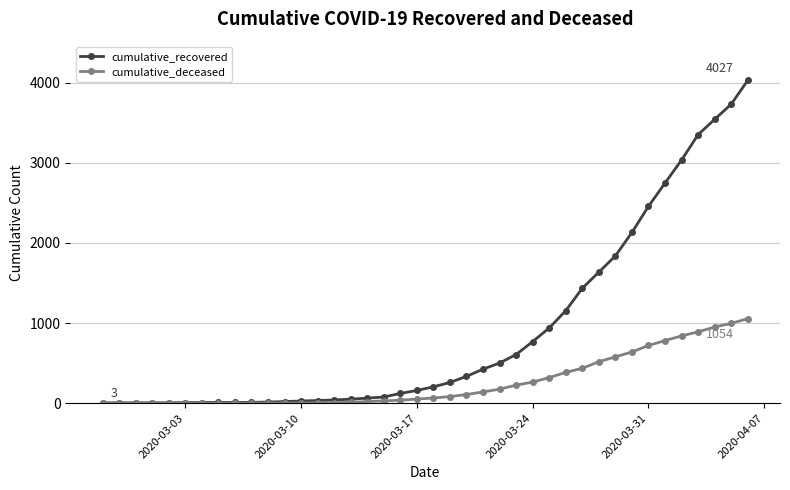

Which series has the widest spread of values?

cumulative_recovered